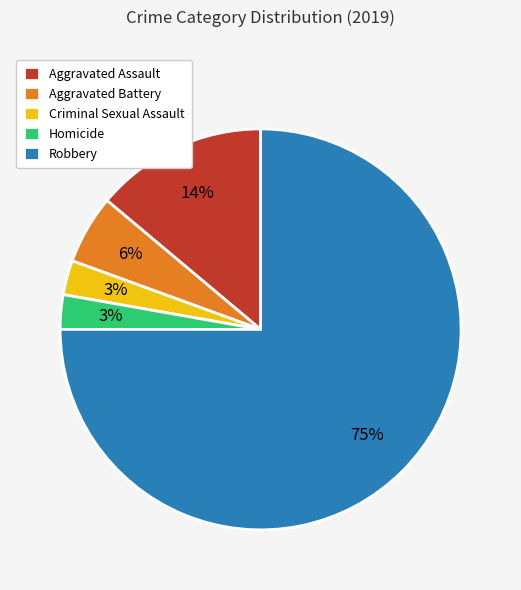

To the nearest percent, what percentage of the pie is Aggravated Assault?

14%